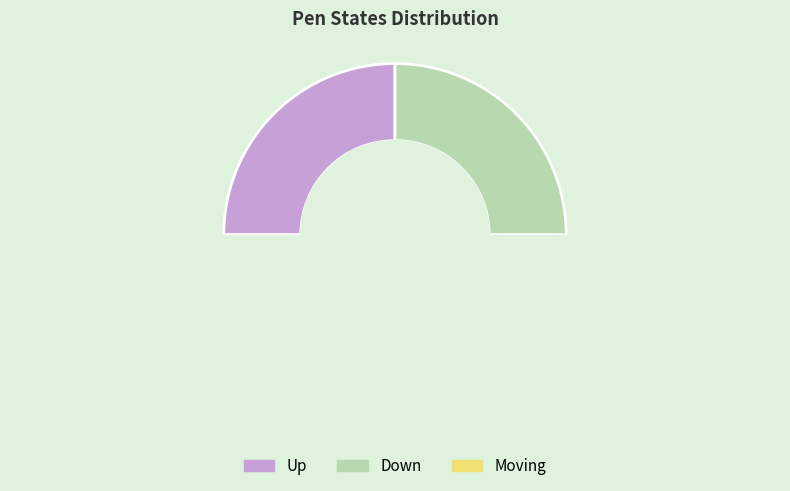

Does any single category account for the majority?

No